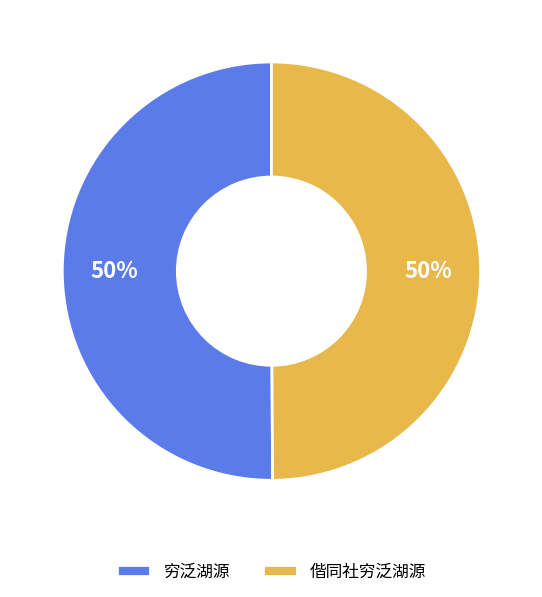

To the nearest percent, what percentage of the pie is 偕同社穷泛湖源?

50%